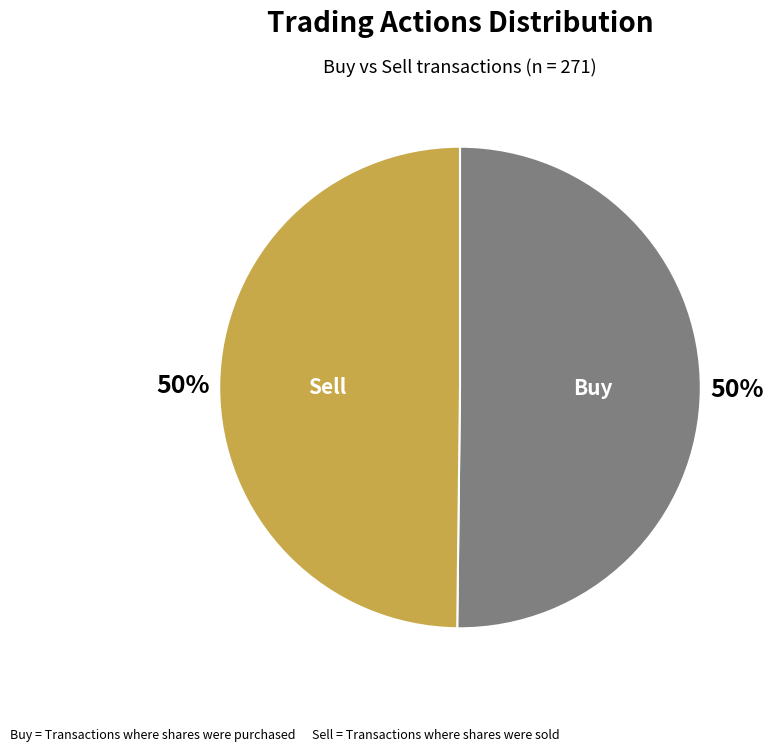

To the nearest percent, what is the average slice percentage?

50%